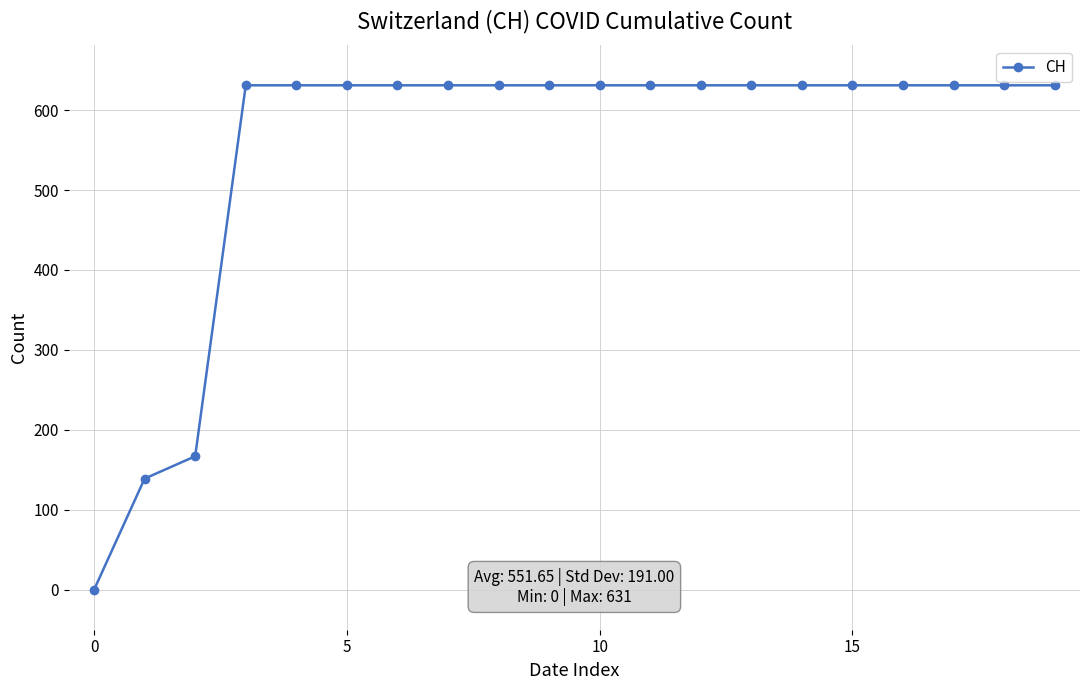

Reading right to left, extract all data points from this chart.

631	631	631	631	631	631	631	631	631	631	631	631	631	631	631	631	631	167	139	0